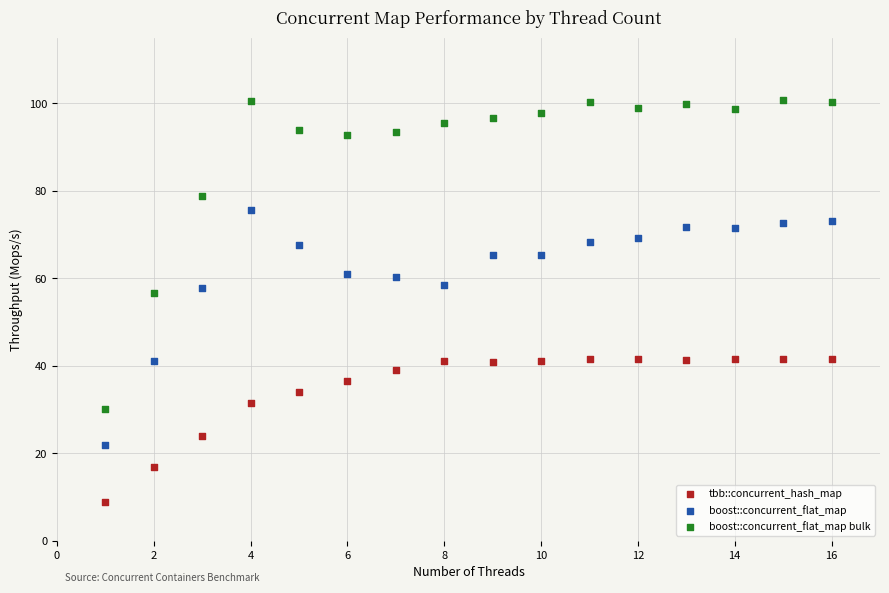

Which series has the widest spread of Y values?

boost::concurrent_flat_map bulk